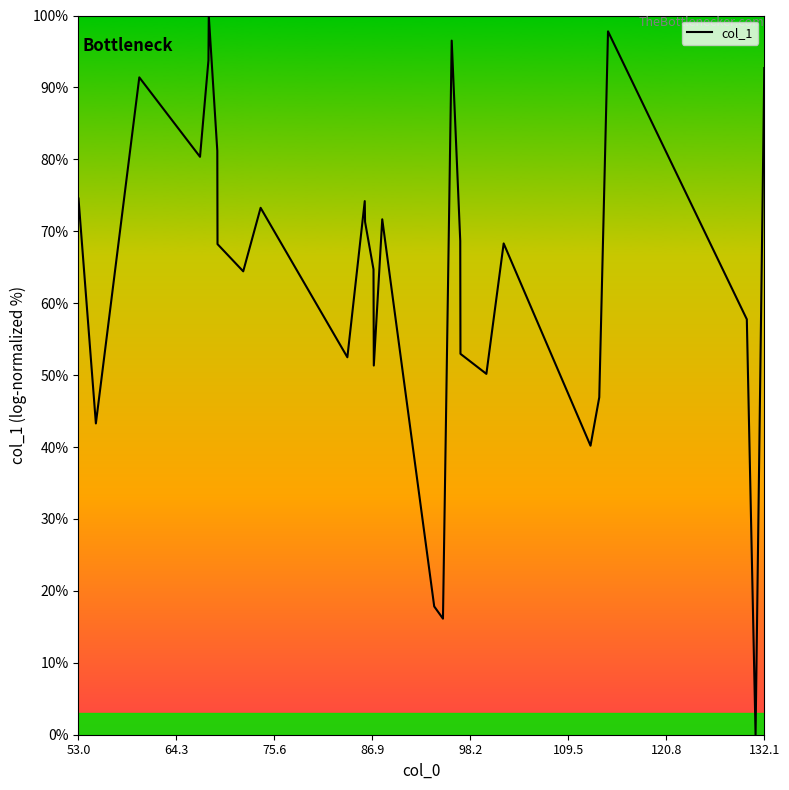

What is the difference between the maximum and minimum values?

100.0